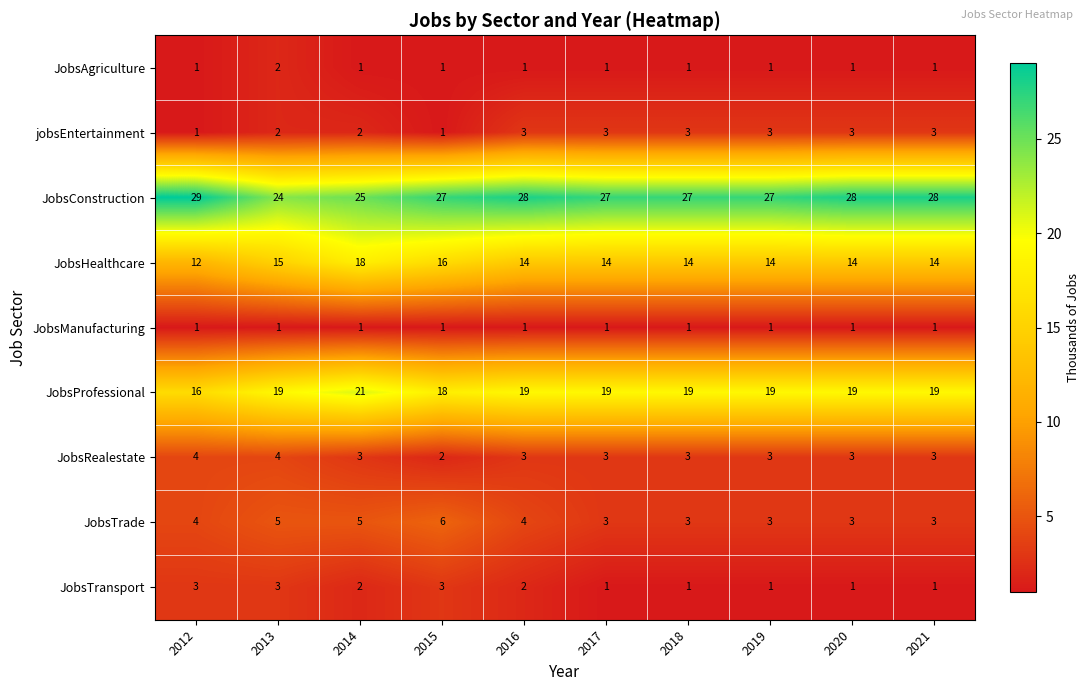

True or false: JobsTrade has a value of 5 at 2017.

False